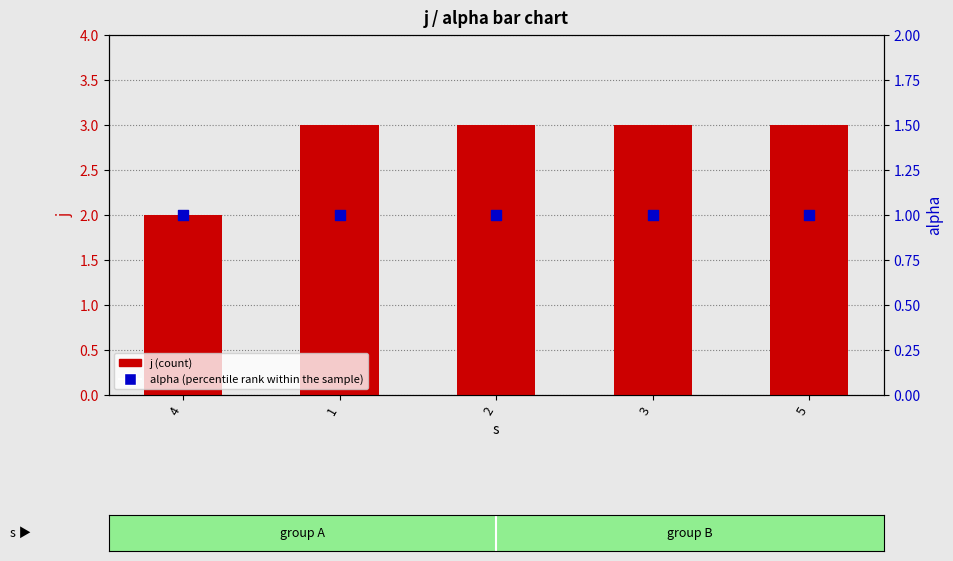

What is the total value across all series at 4?

3